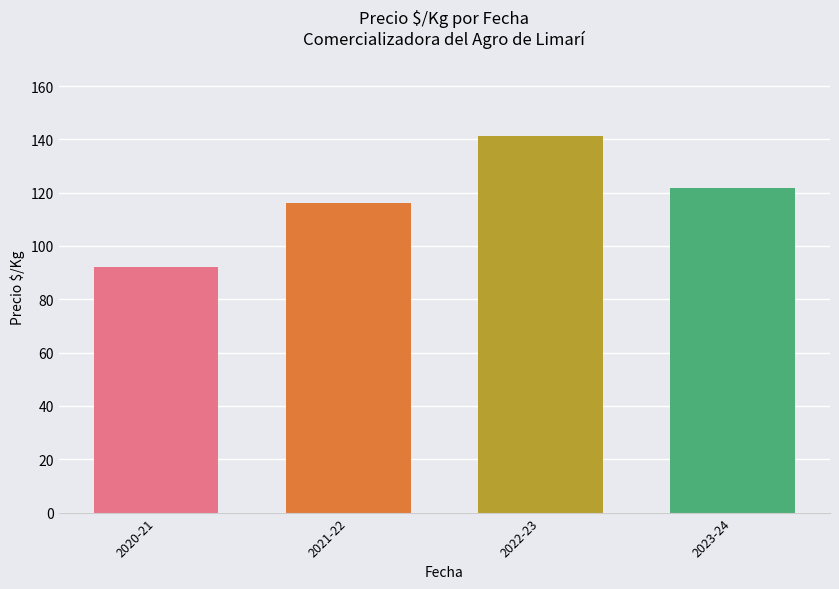

Approximately how many times larger is the value at 2023-24 compared to 2022-23?

0.9